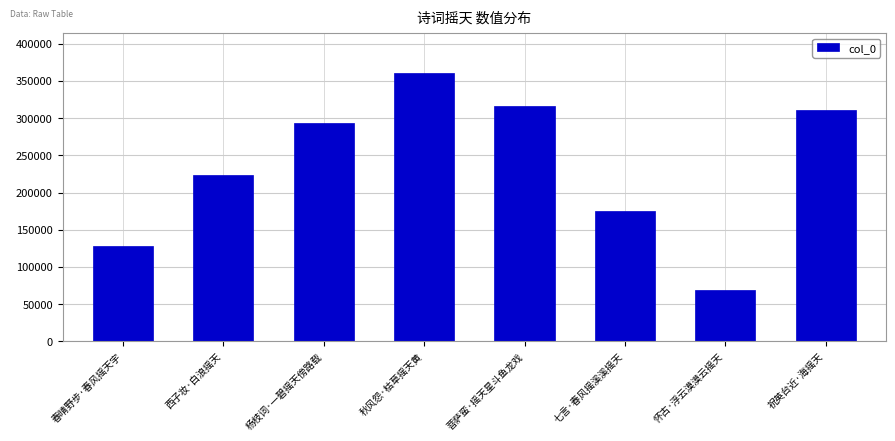

What is the label of the 6th bar from the right?

杨枝词·一碧摇天傍路载